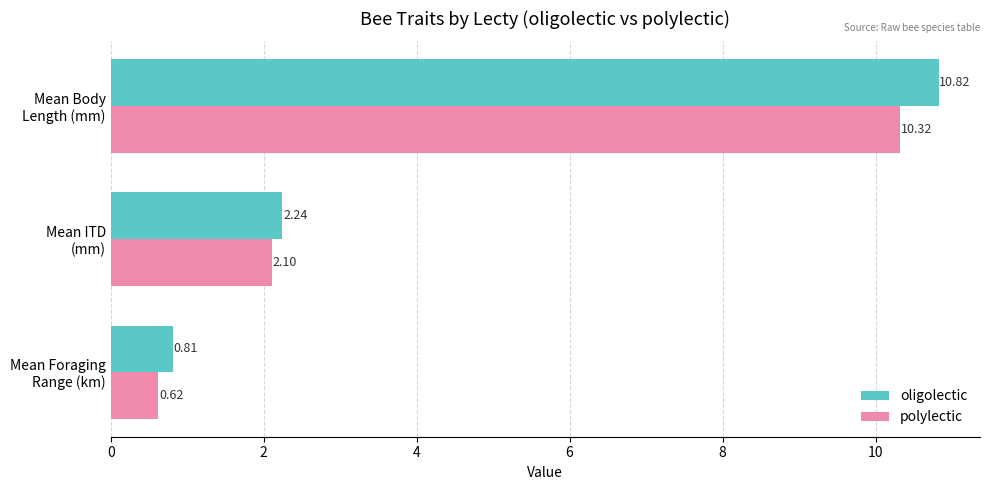

Which series has the largest range (max minus min)?

oligolectic